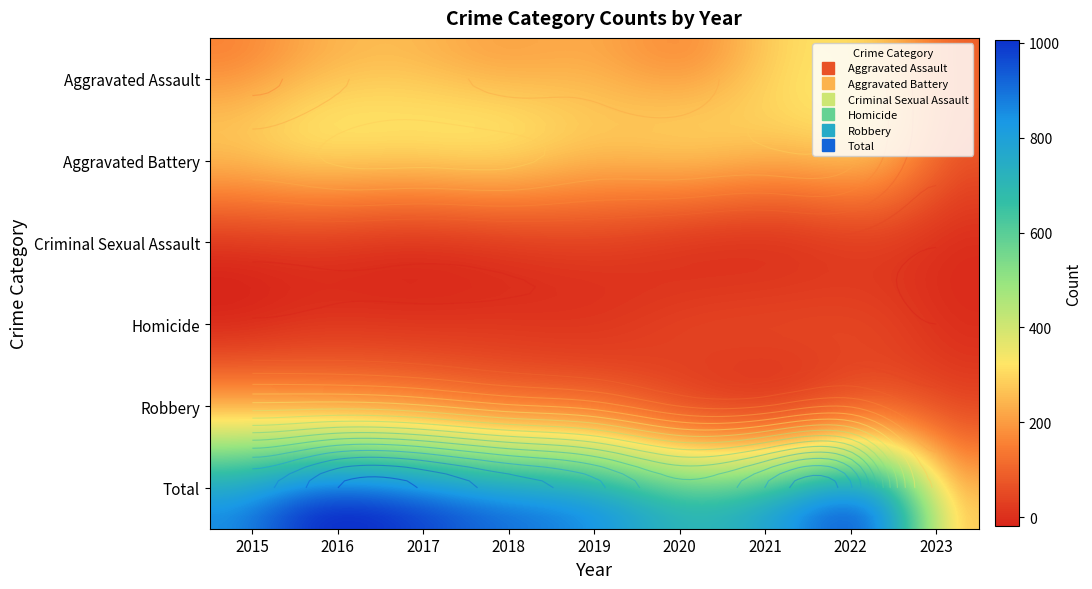

What is the smallest value displayed?

3